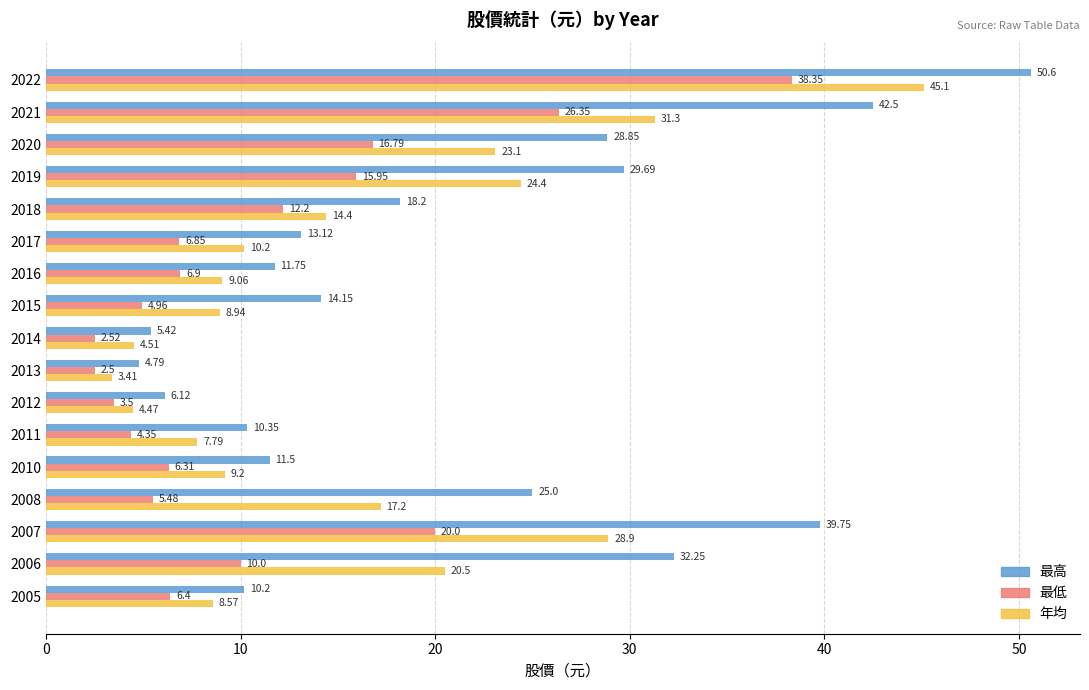

What is the sum of the 最低 values at 2010 and 2006?

16.3